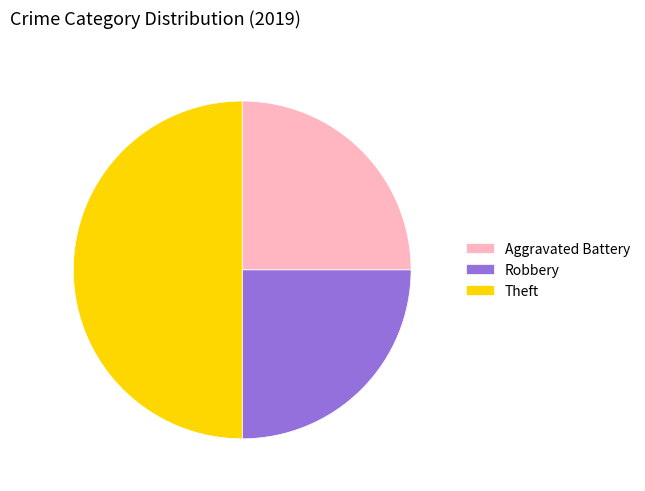

True or false: Robbery accounts for 25% of the total.

True